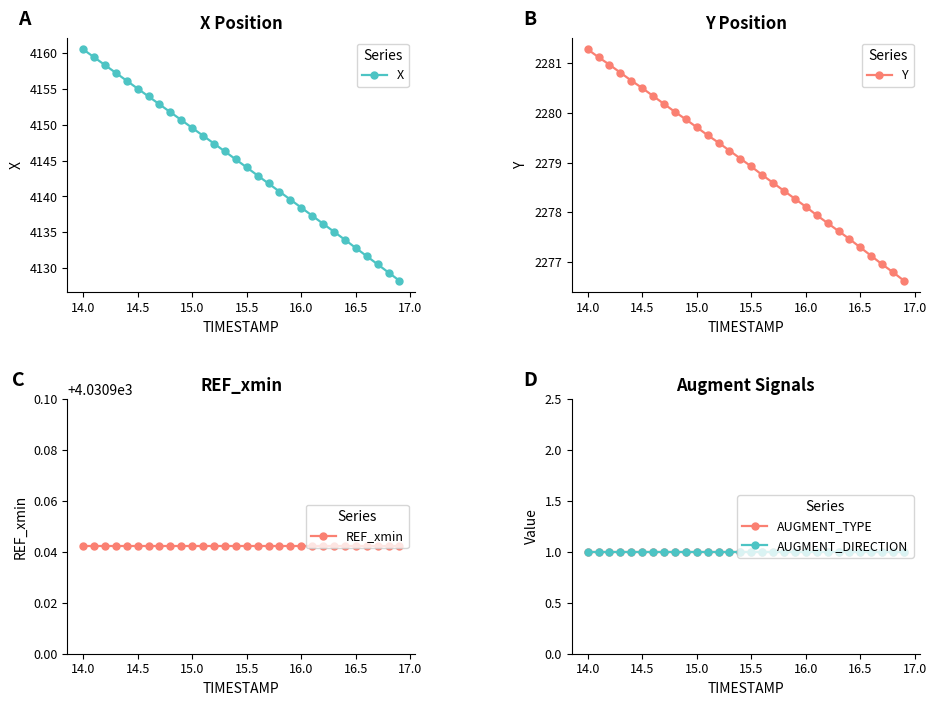

True or false: X has a value of 4132.8 at 16.5.

True